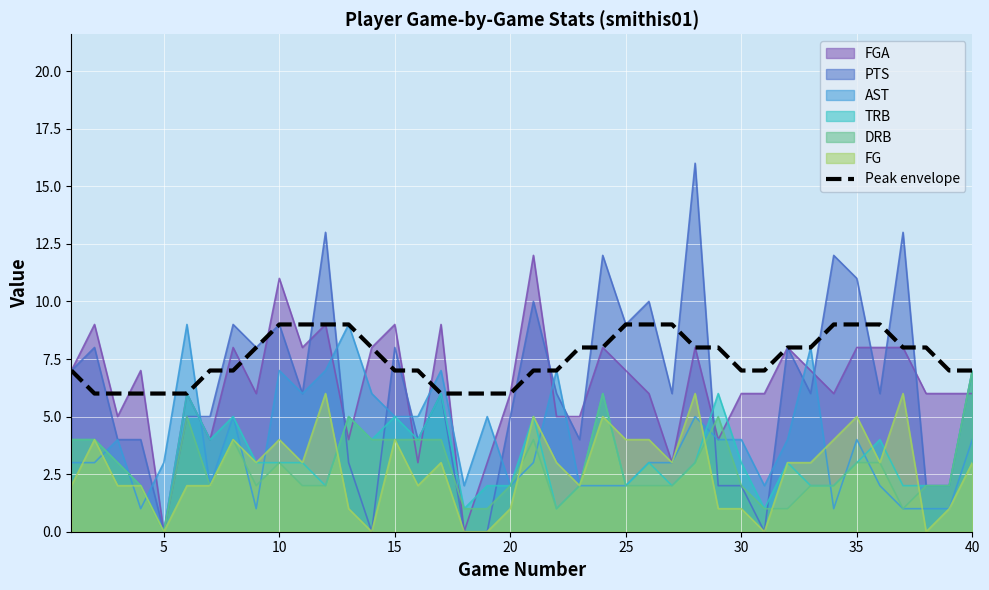

How many data points are less than 8?

20